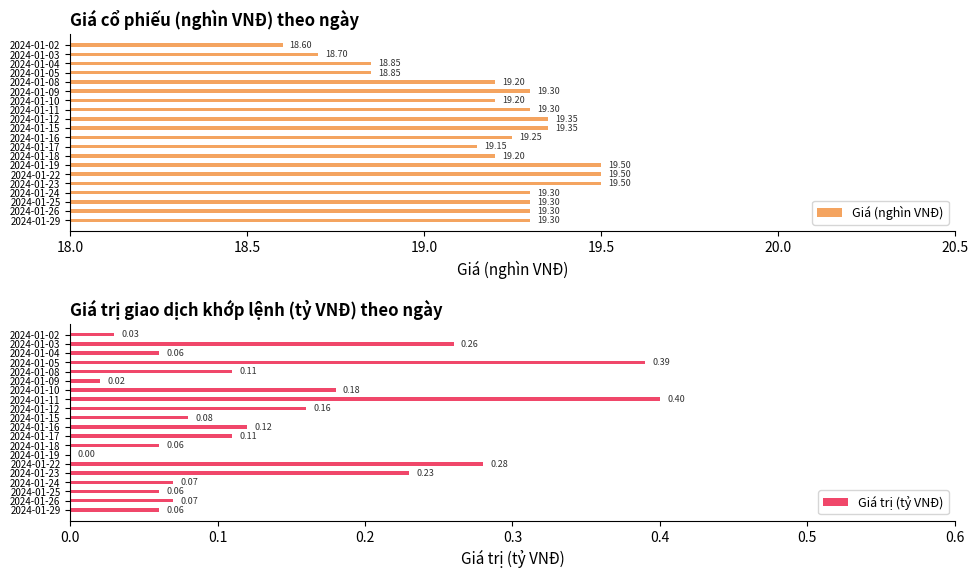

What is the difference between the second highest and minimum values in the Giá (nghìn VNĐ) series?

0.9